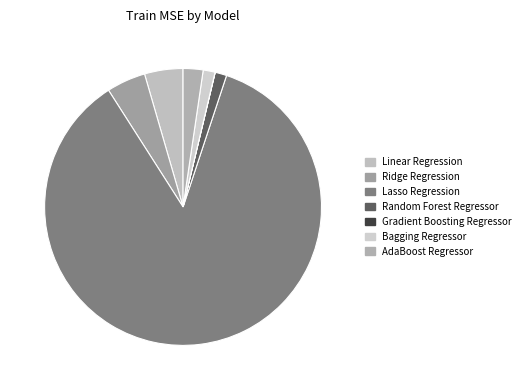

Is Lasso Regression the majority of the pie?

Yes